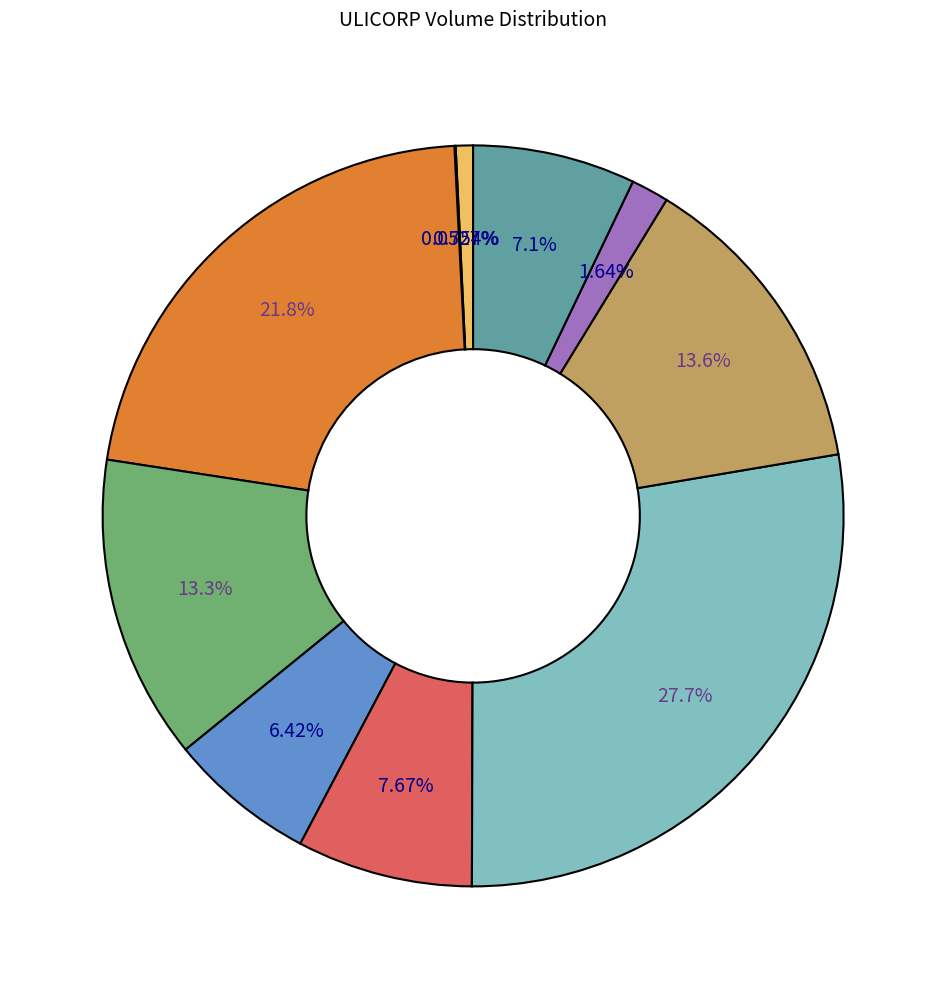

Is there a majority slice in this chart?

No